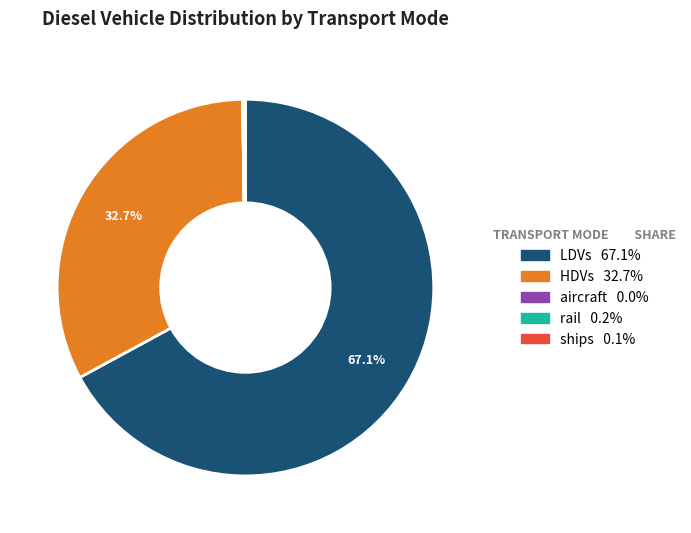

Do HDVs and LDVs together represent more than half of the pie?

Yes